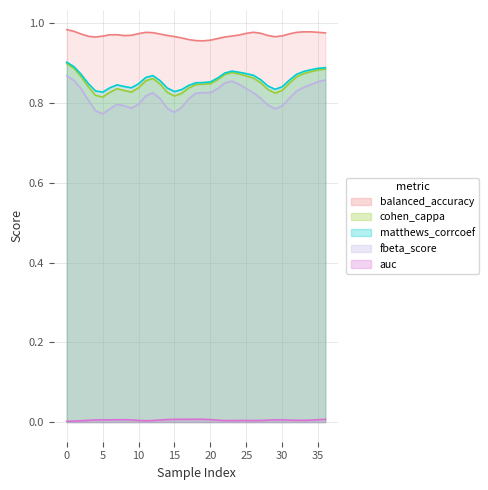

True or false: balanced_accuracy and auc cross at least once.

False